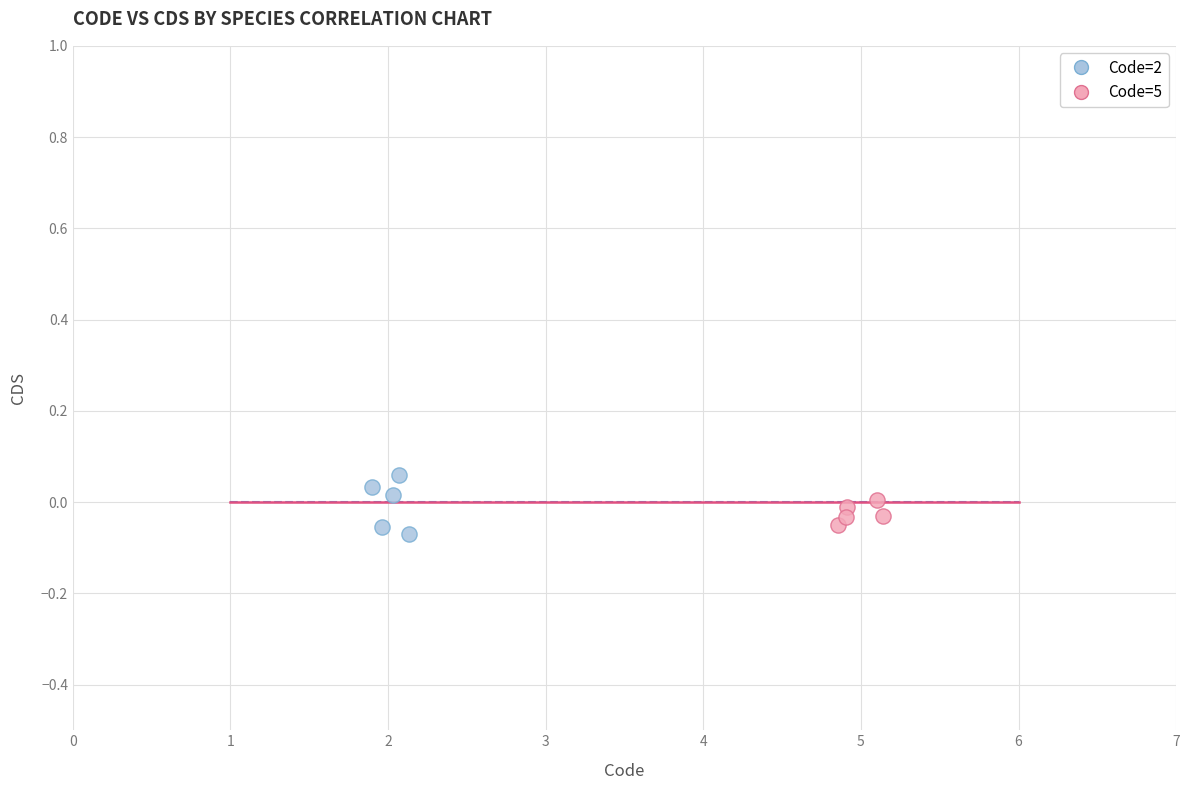

What are all the series names shown in the legend?

Code=2, Code=5